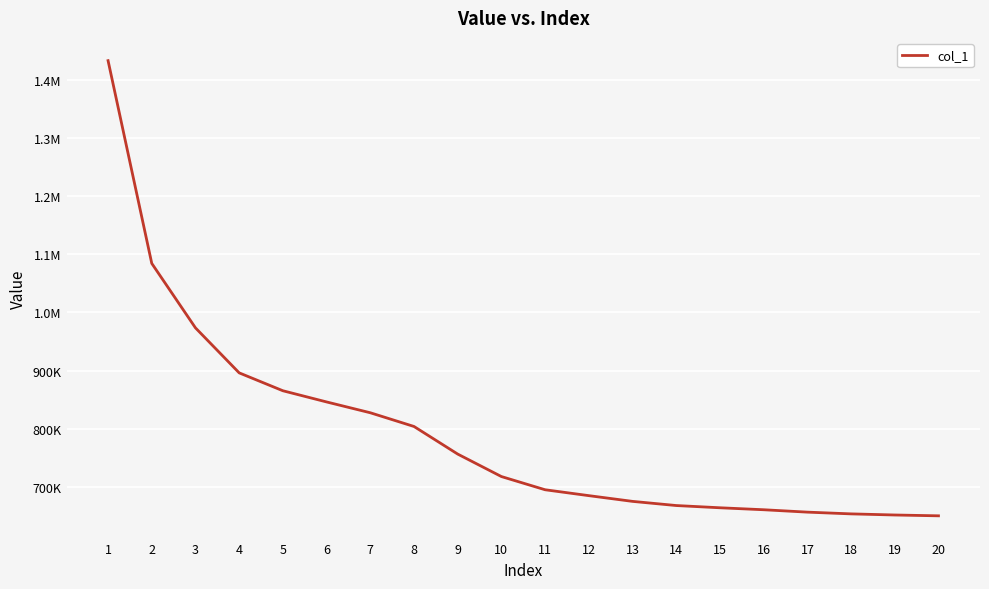

Is this an area chart (filled region under the line)?

No